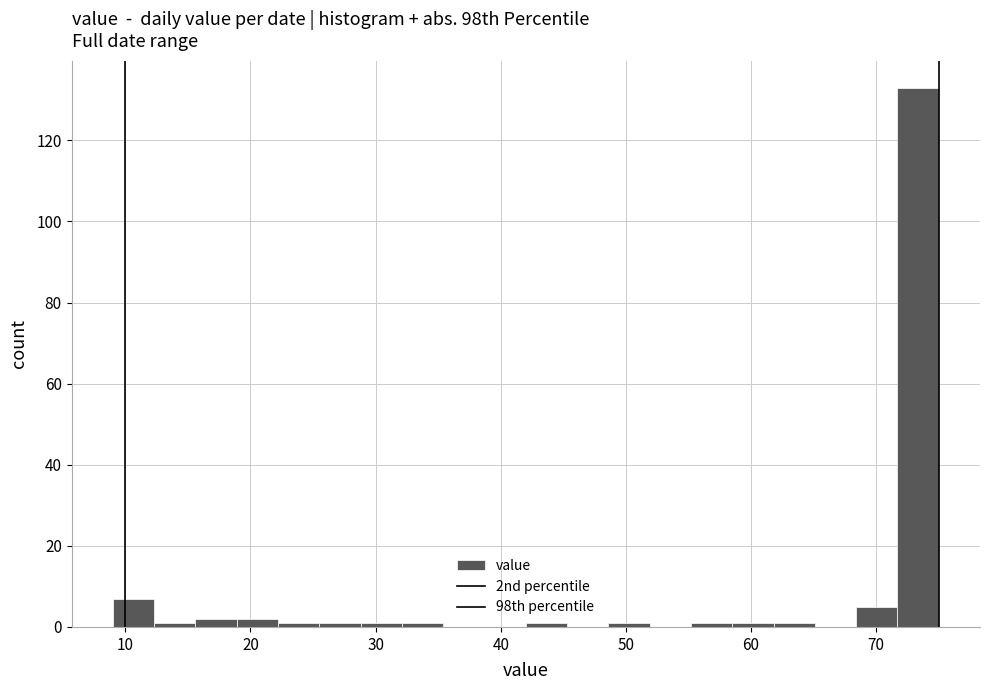

Around what value on the x-axis is the tallest bar? Give the approximate position of its centre, as read against the axis.

73